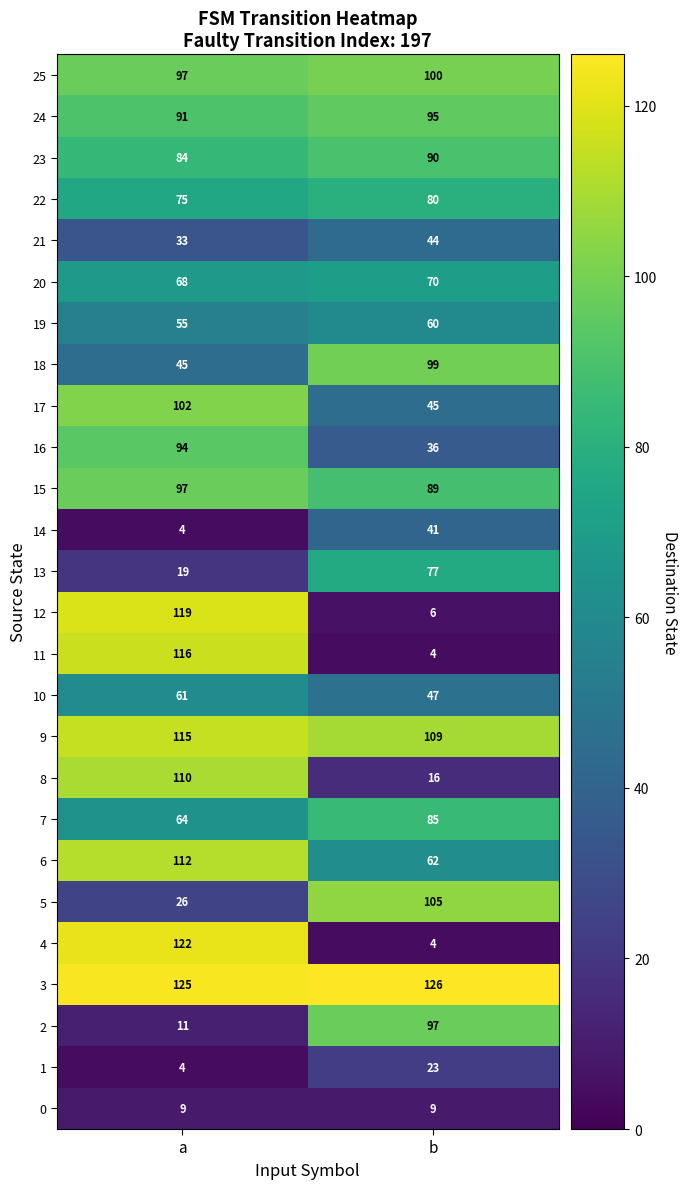

Which series has the widest spread of values?

4